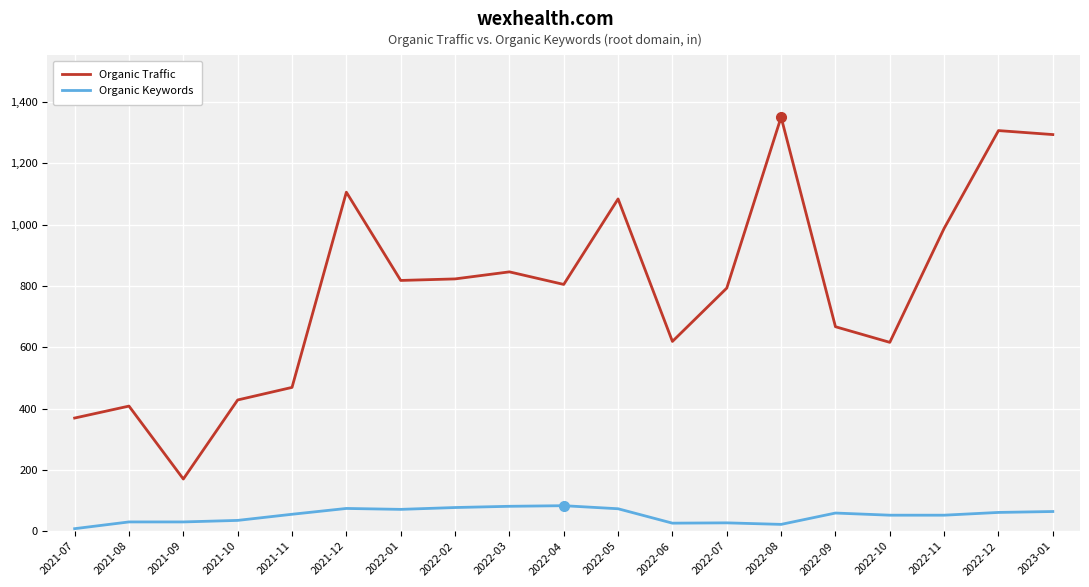

Rank the series at 2022-09 from highest to lowest value.

Organic Traffic, Organic Keywords